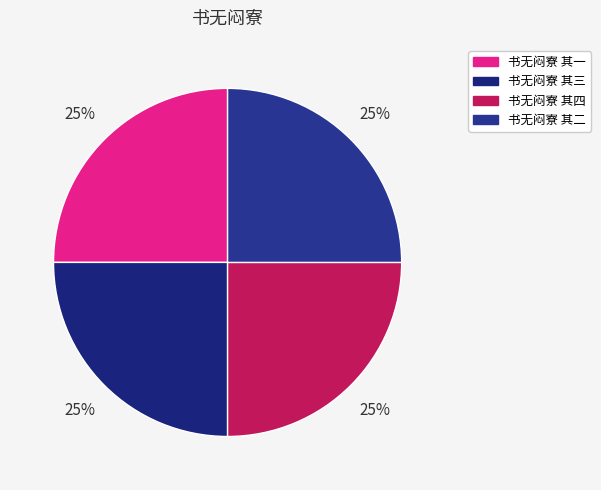

How many segments does this pie chart have?

4